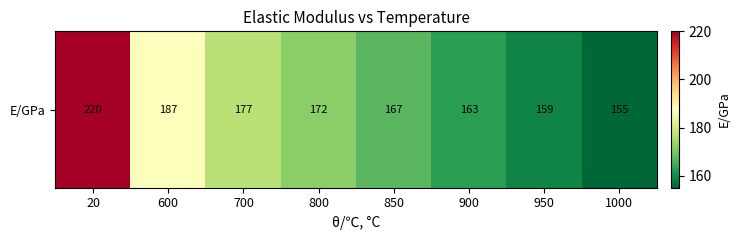

How many data points does each series have?

8